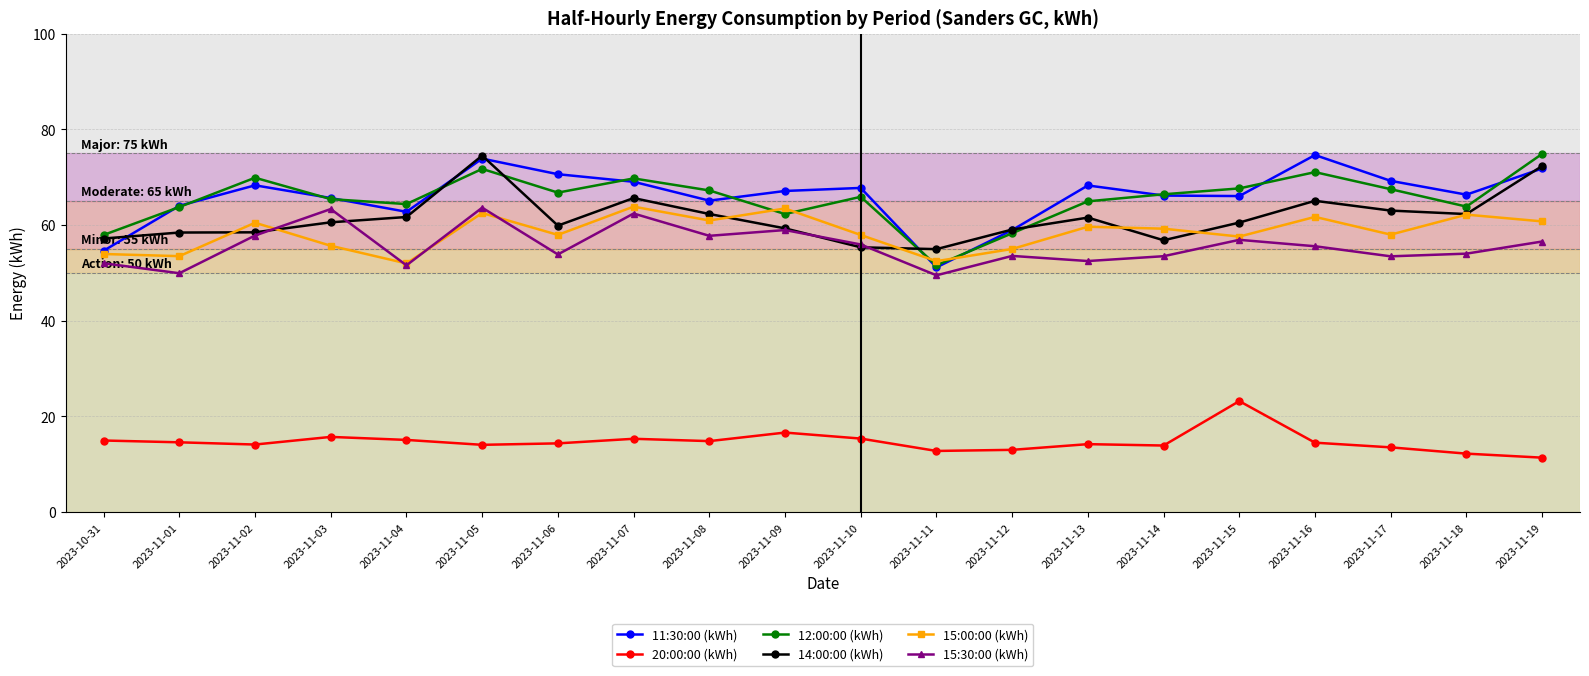

What is the spread (max minus min) of values at 2023-11-15?

44.4